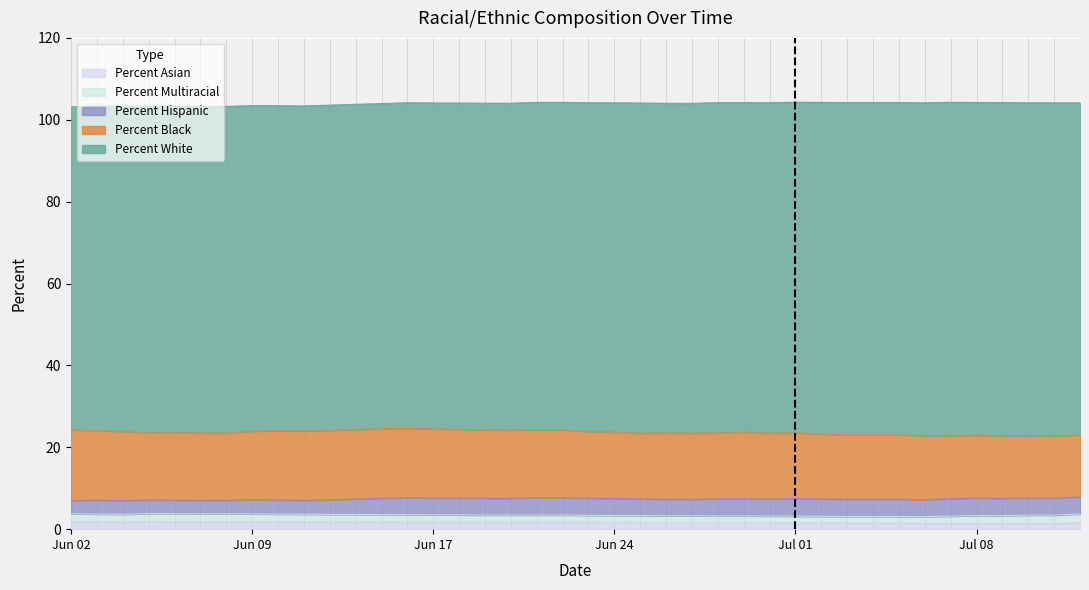

Between 06/02/2020 and 06/05/2020, which is larger?

06/05/2020